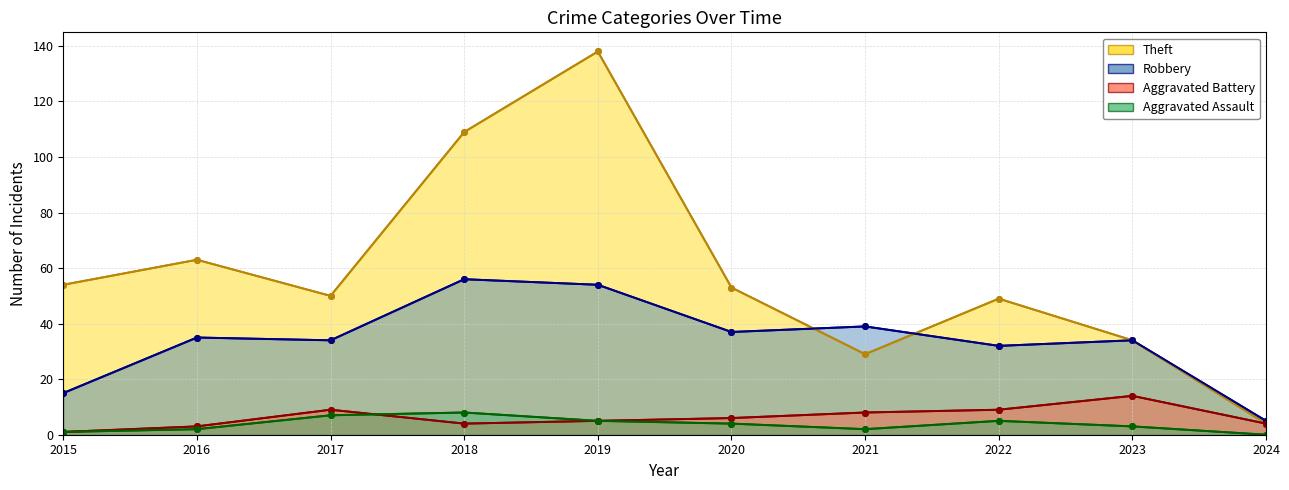

What is the average value of the Aggravated Battery (line) series?

6